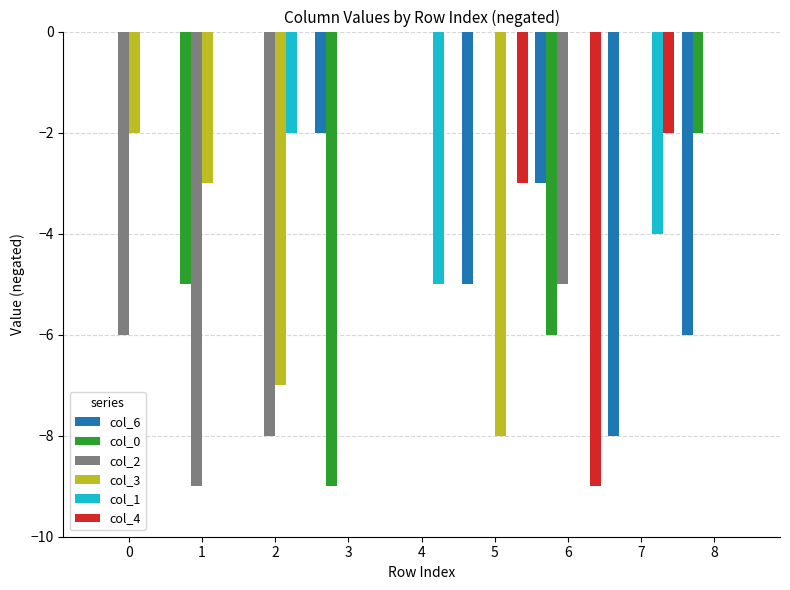

Is it true that col_4 equals 0 at 2?

True